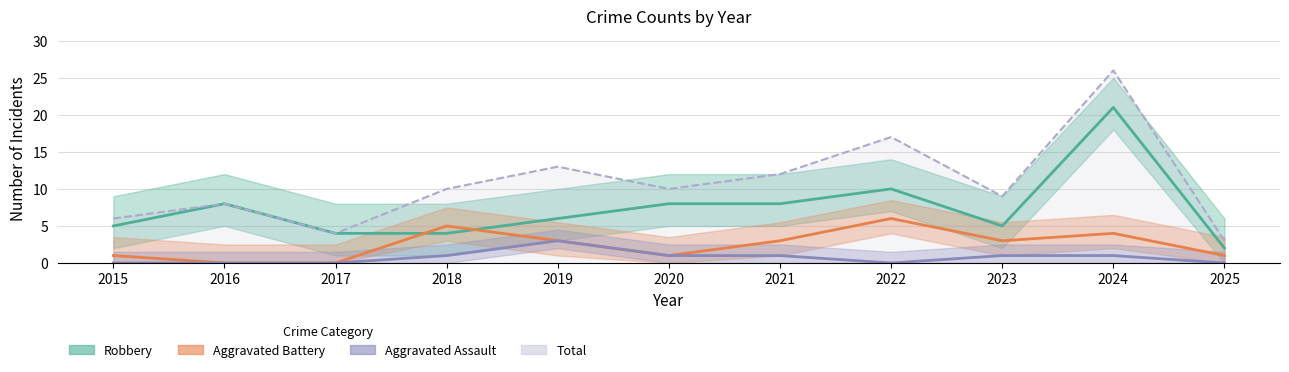

What is the difference between the Aggravated Assault values at 2024 and 2016?

1